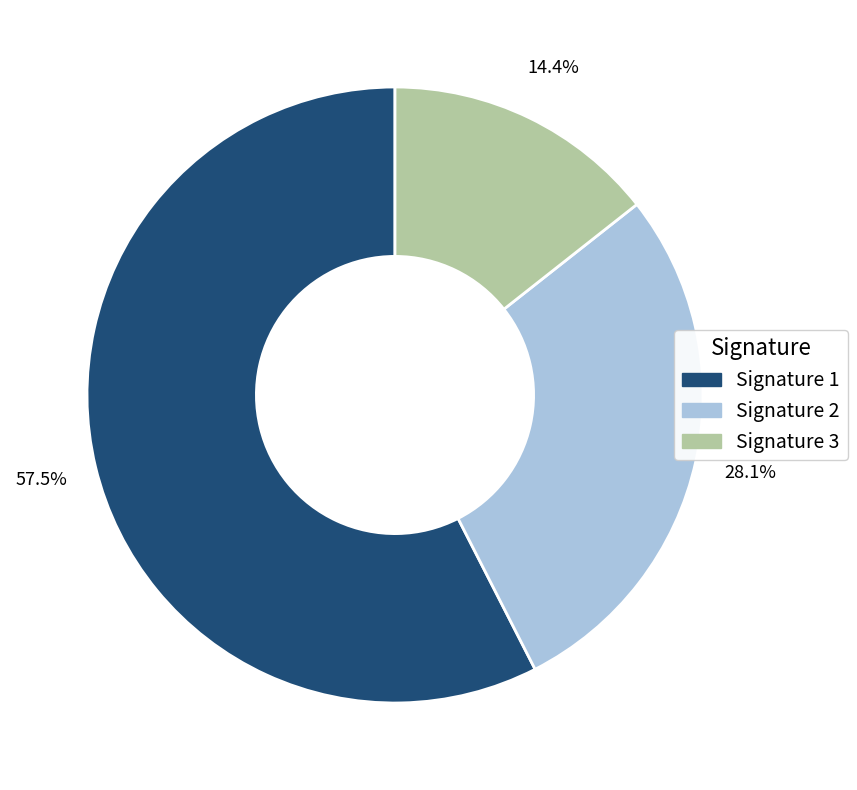

Which category has the smallest portion of the pie?

Signature 3